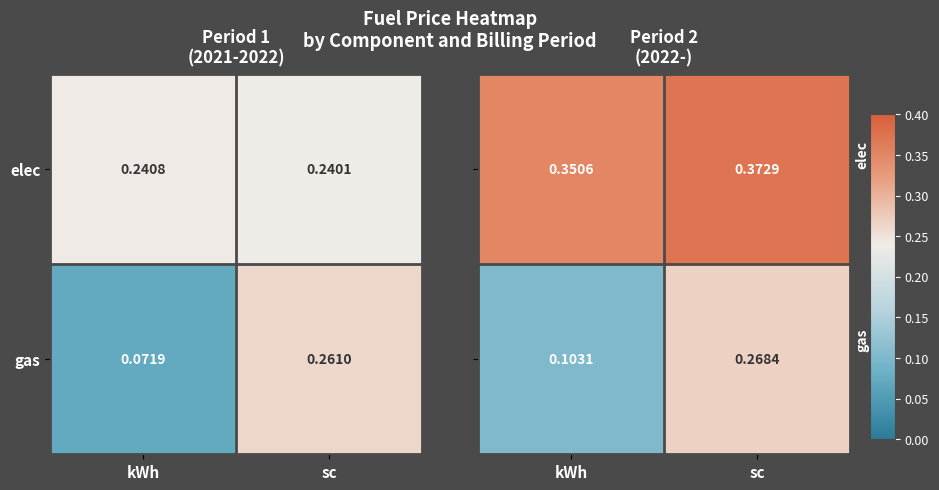

The elec series shows 0.1 at sc. True or false?

False